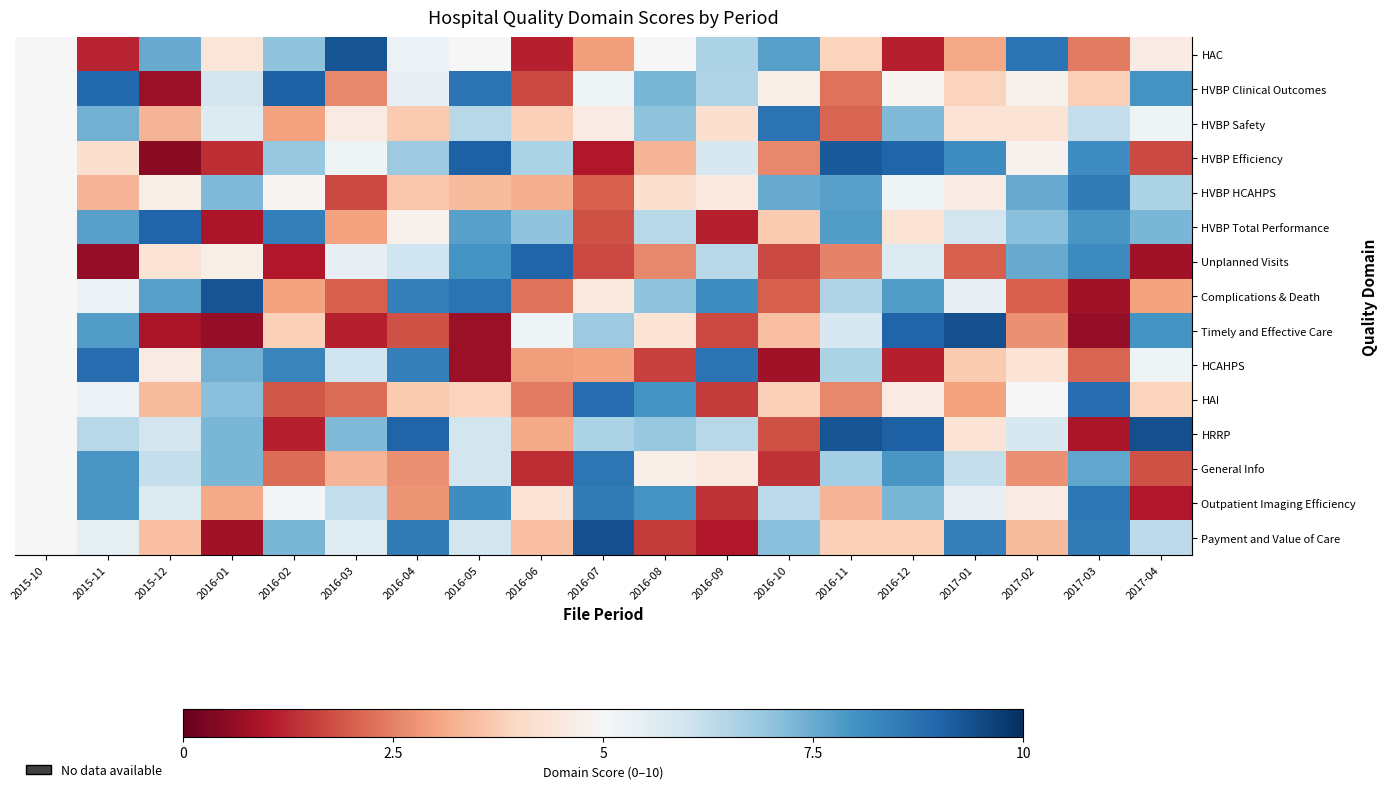

What is the total value across all series at 2017-03?

83.0